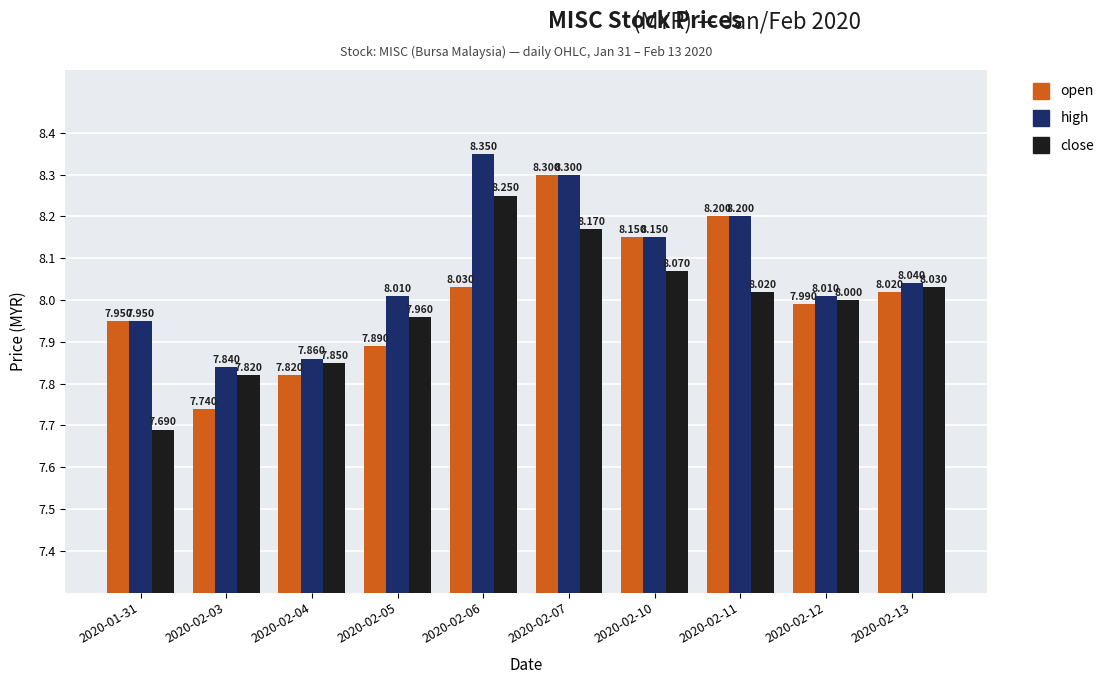

Is the value of open at 2020-02-07 greater than the value of close at 2020-02-10?

Yes